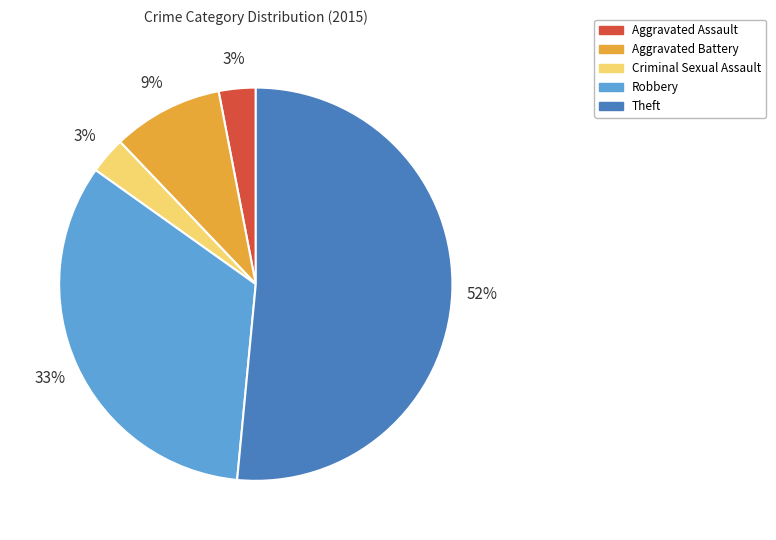

To the nearest percent, what is the combined percentage of Theft and Aggravated Battery?

61%